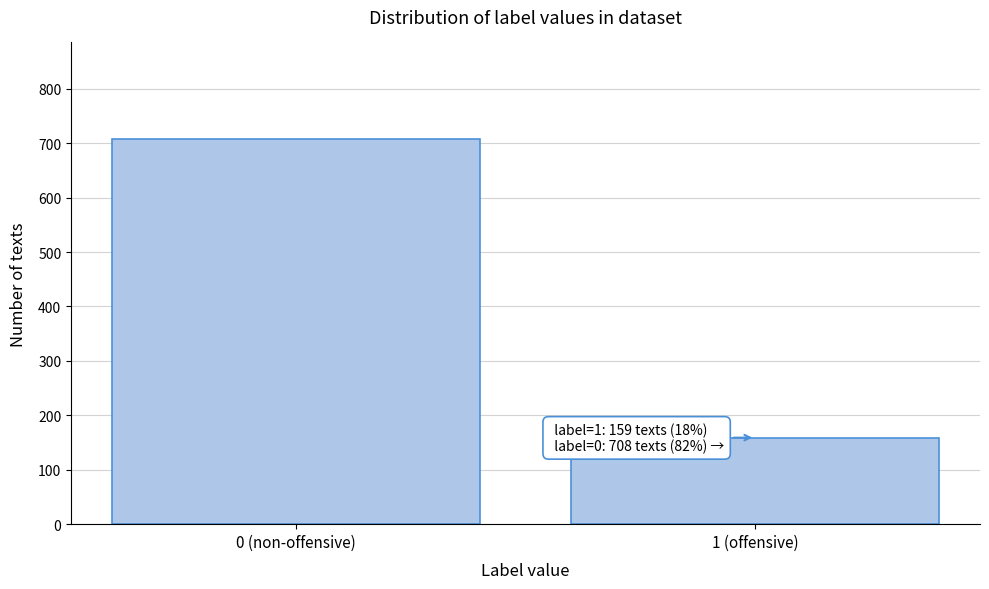

Reading right to left, list all the values displayed in this chart.

1 (offensive)=159	0 (non-offensive)=708